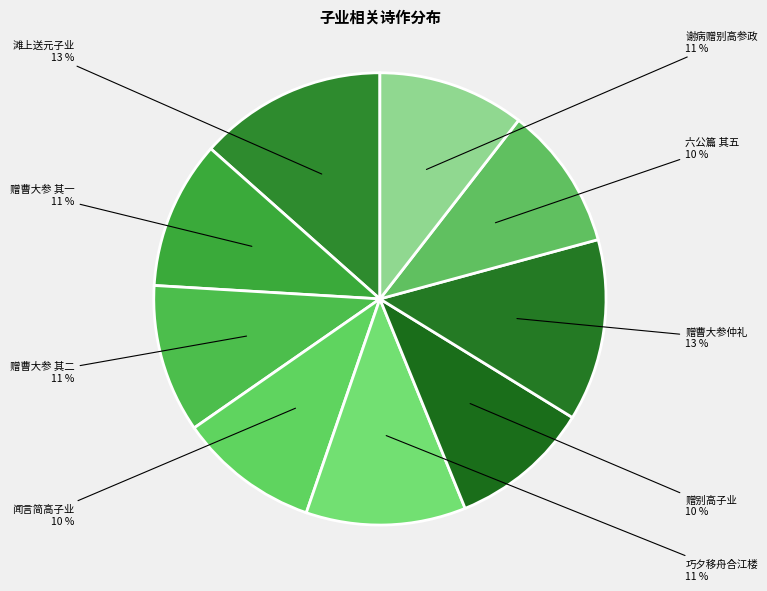

How many segments does this pie chart have?

9